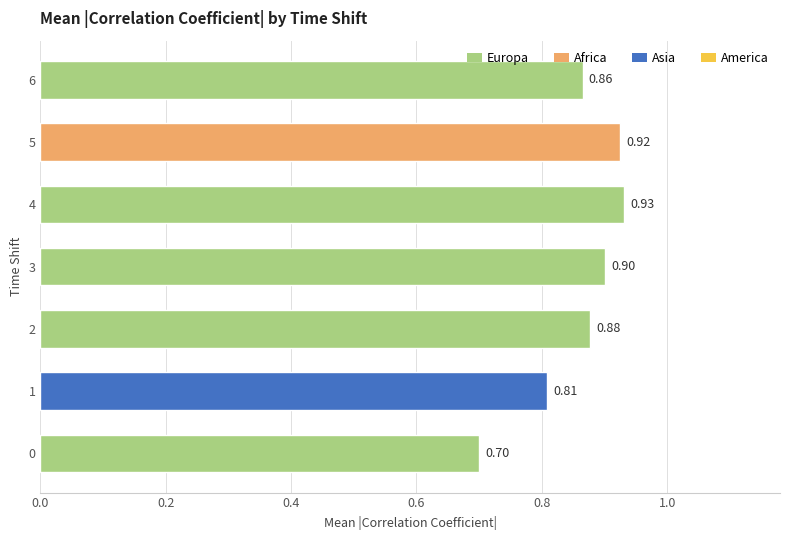

What is the sum of all values?

6.0